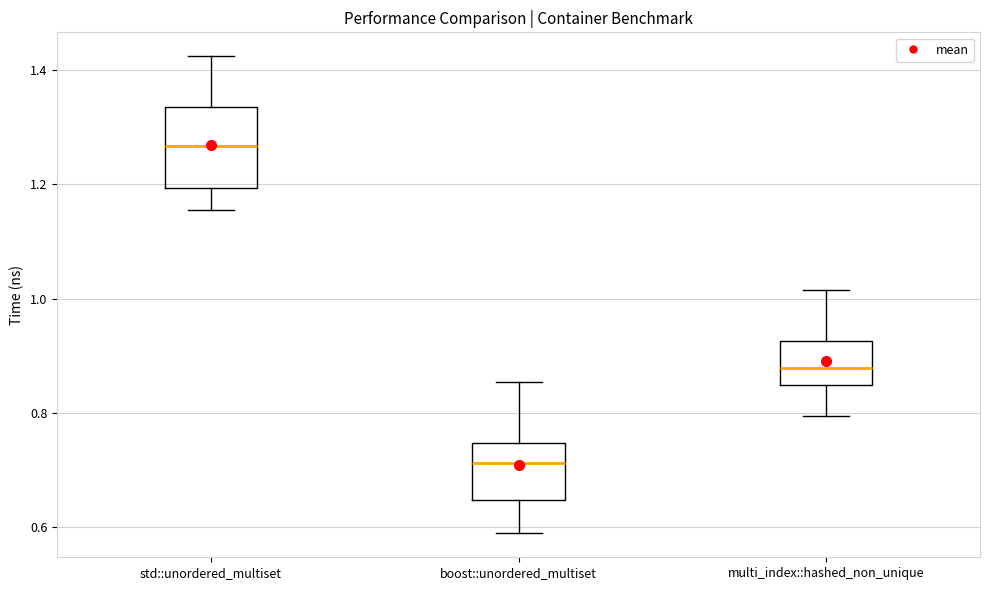

Comparing the boxes themselves (not the whiskers), which one is the tallest?

std::unordered_multiset